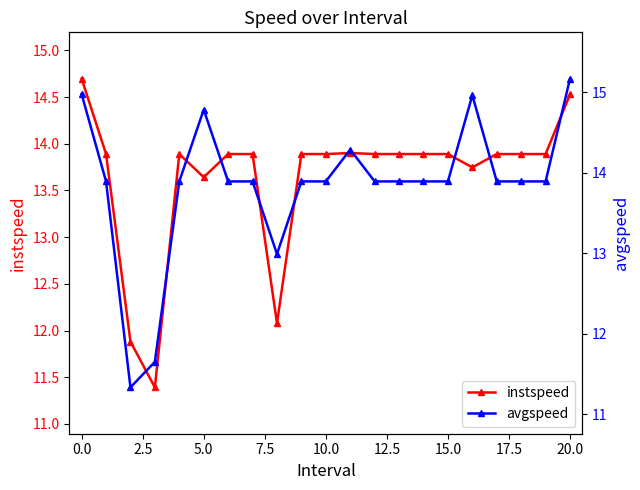

What is the lowest value of the avgspeed series?

11.3